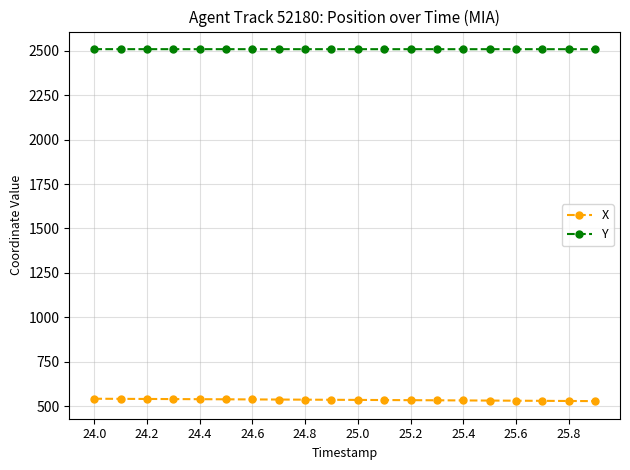

List the series in order of their overall mean, lowest first.

X, Y